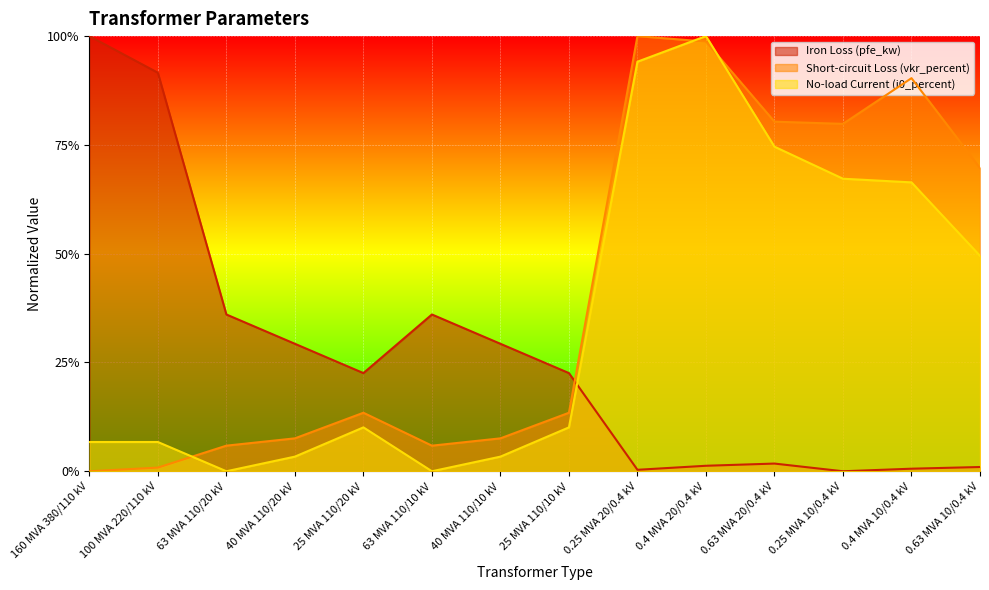

In i0_percent, how many points are higher than both neighbors (excluding endpoints)?

2